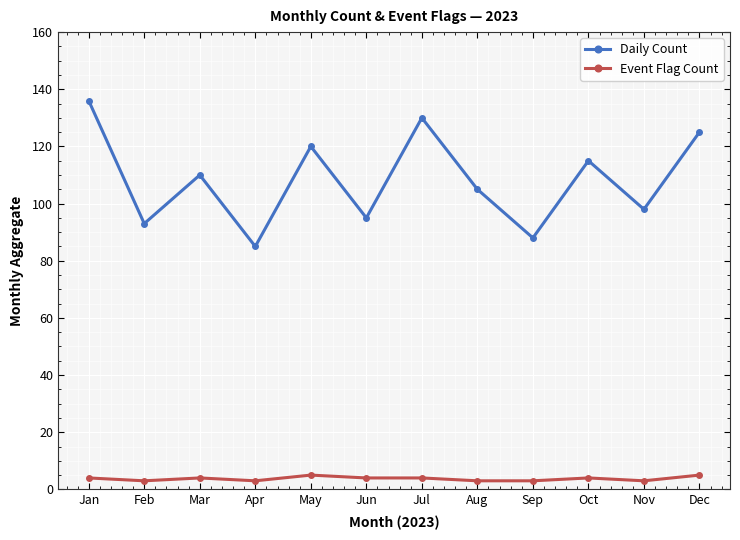

What is the sum of the Daily Count values at Sep and Jul?

218